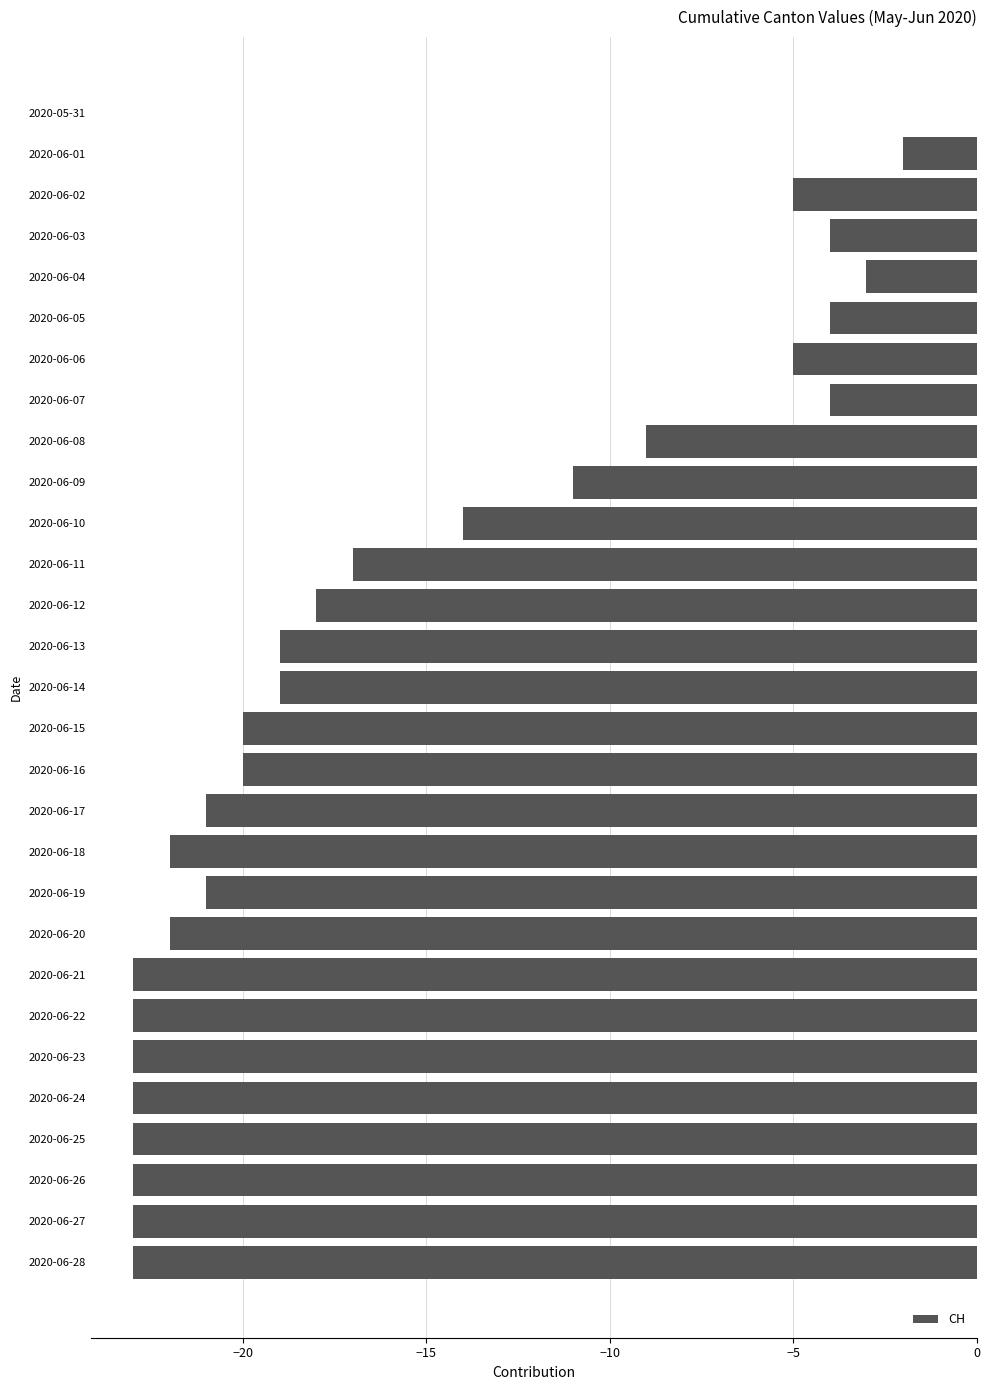

Which label corresponds to the largest value in the chart?

2020-05-31